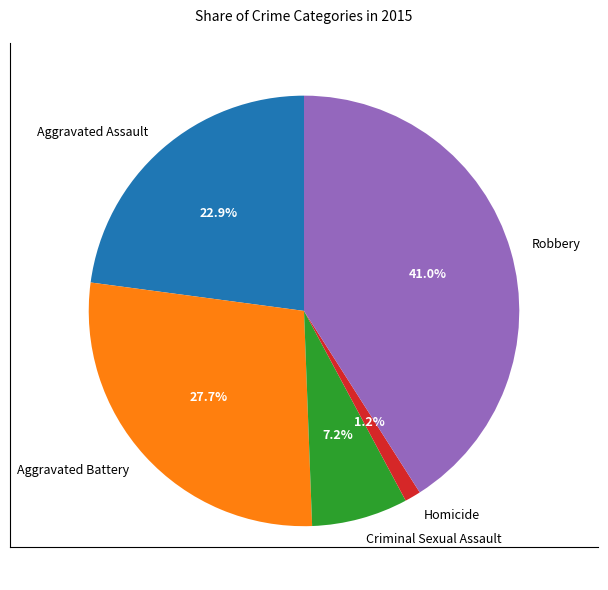

Does any single category account for the majority?

No